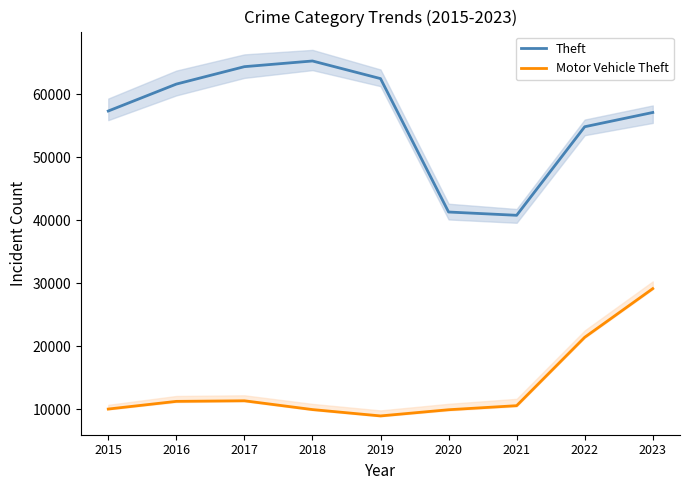

True or false: Theft has more than 1 interior local peaks.

False